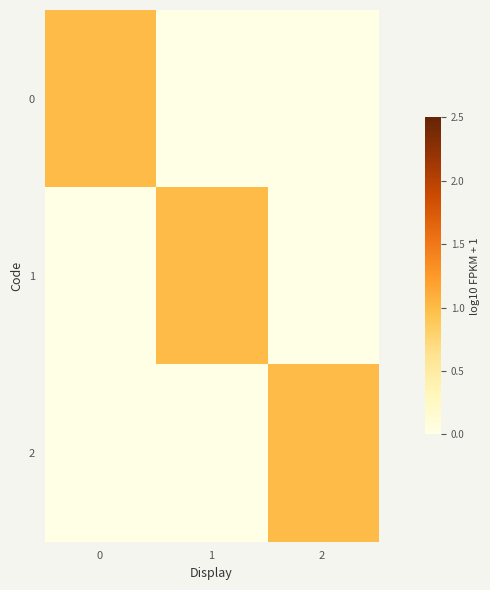

Reading left to right, extract all data points from this chart.

0: 0=1	1=0	2=0
1: 0=0	1=1	2=0
2: 0=0	1=0	2=1